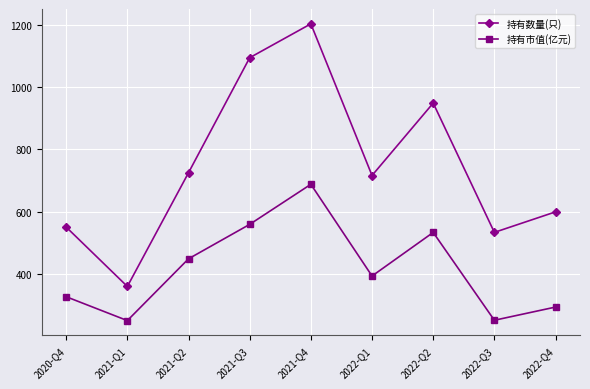

What position from the right is 2020-Q4?

9